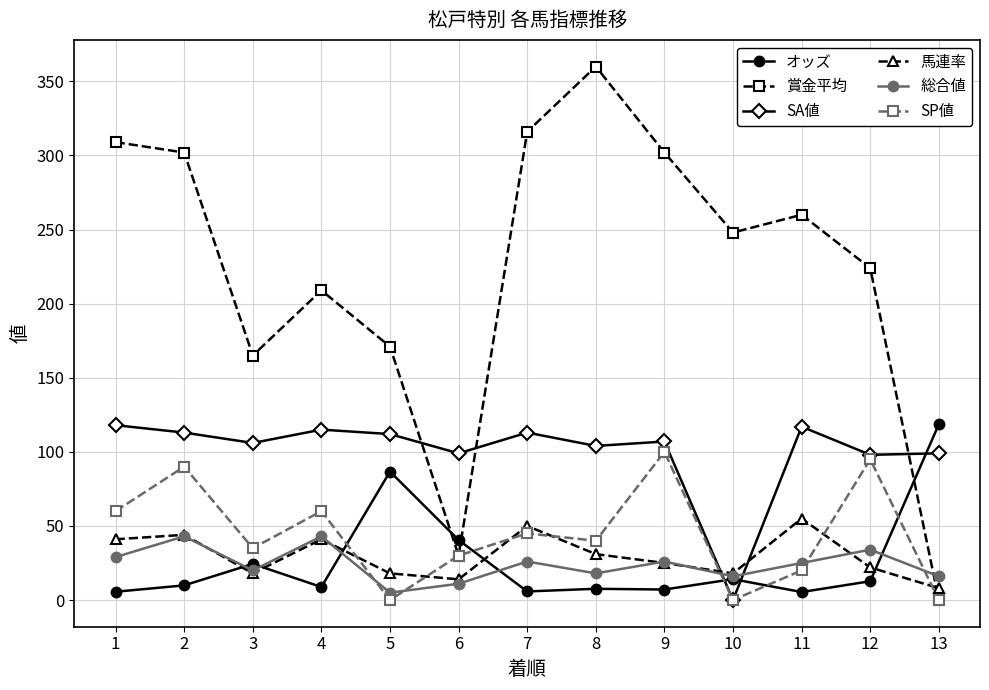

At how many categories does at least one series exceed 336?

1